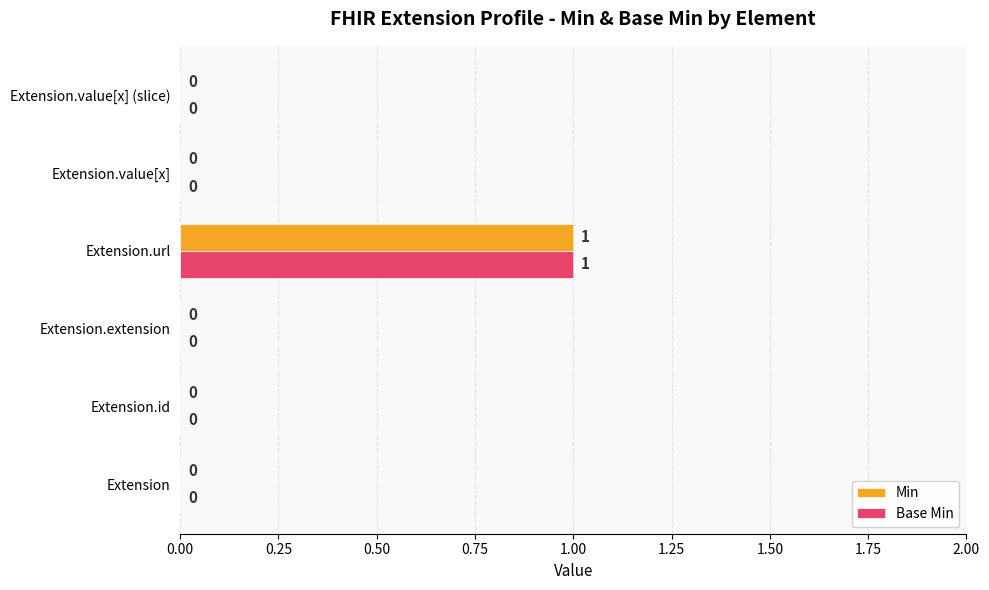

At which category is the sum across all series the highest?

Extension.url